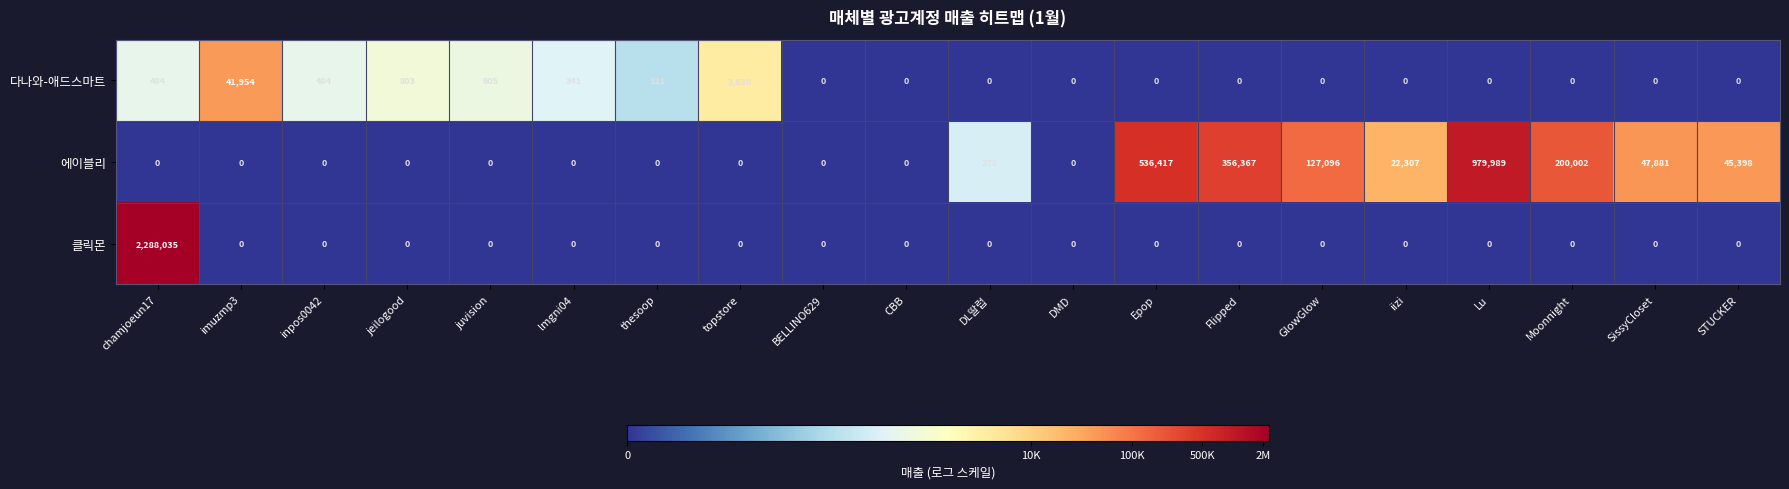

What is the sum of all 에이블리 values?

2315735